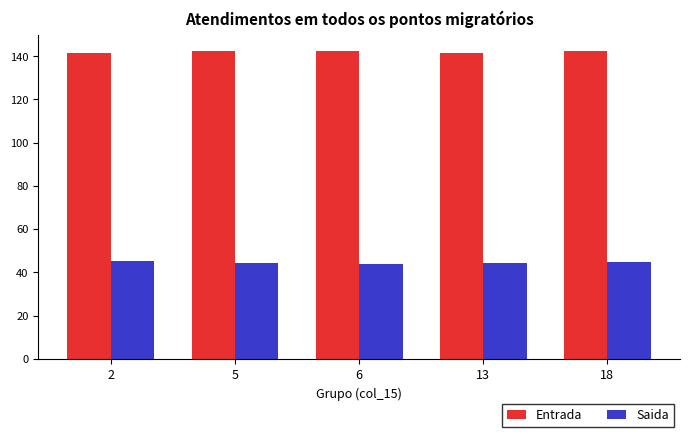

What is the sum of all Entrada values?

710.3